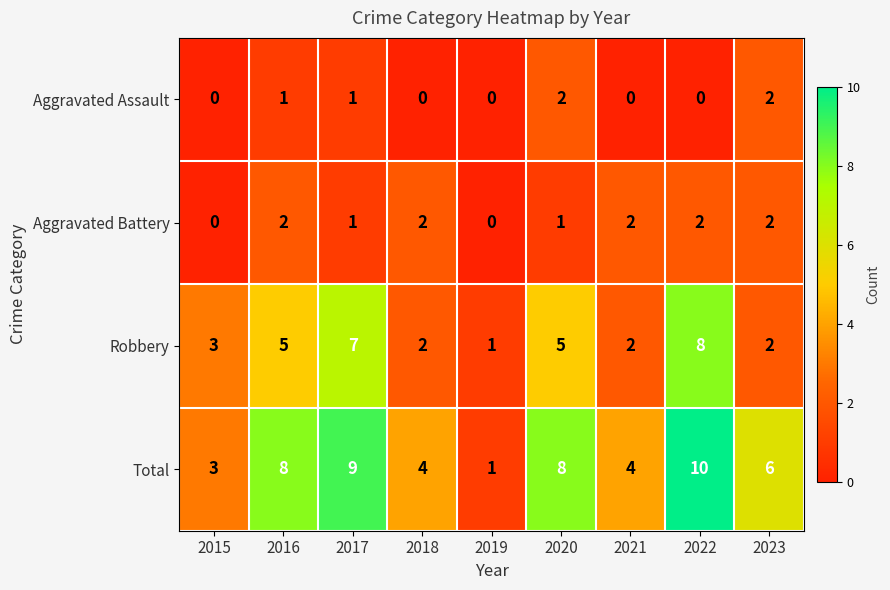

Is it true that Robbery equals 7 at 2017?

True